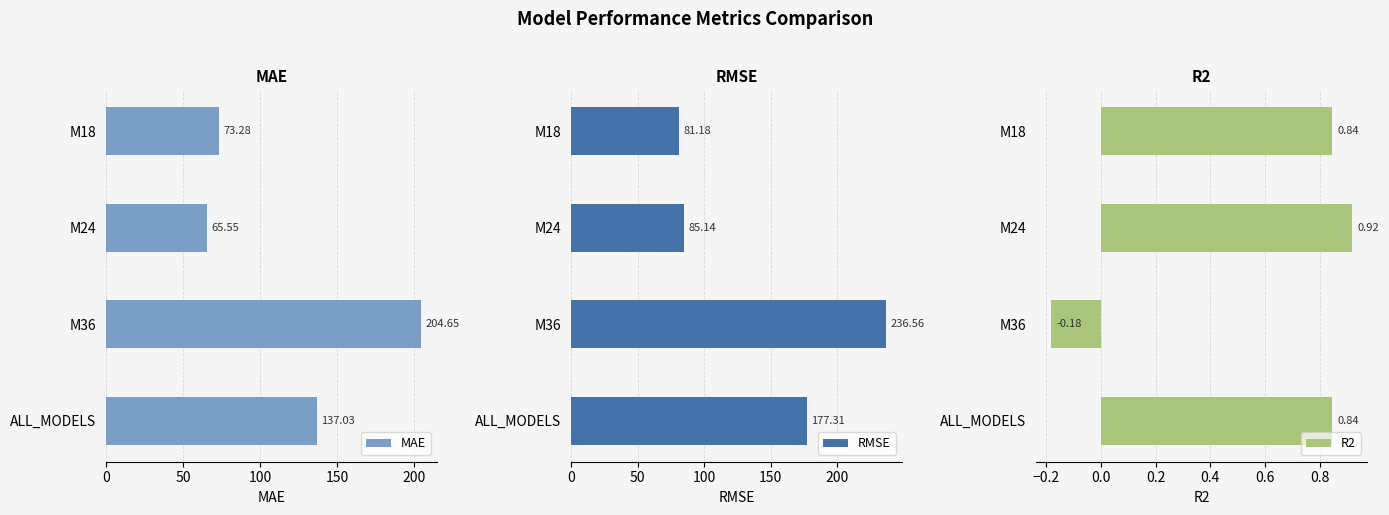

What is the maximum value for MAE?

204.6